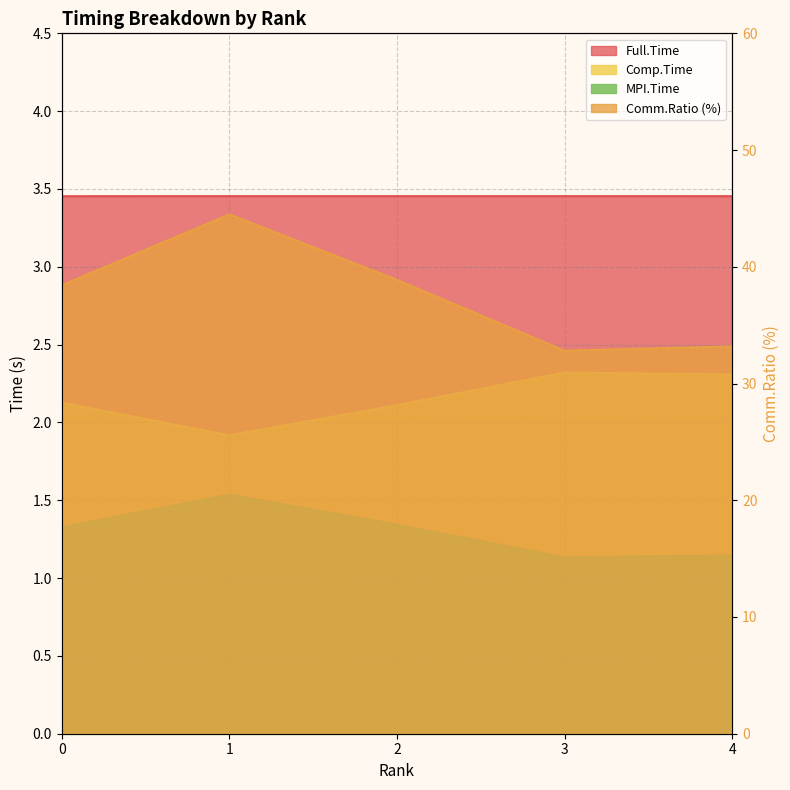

What is the spread (max minus min) of values at 2?

37.5